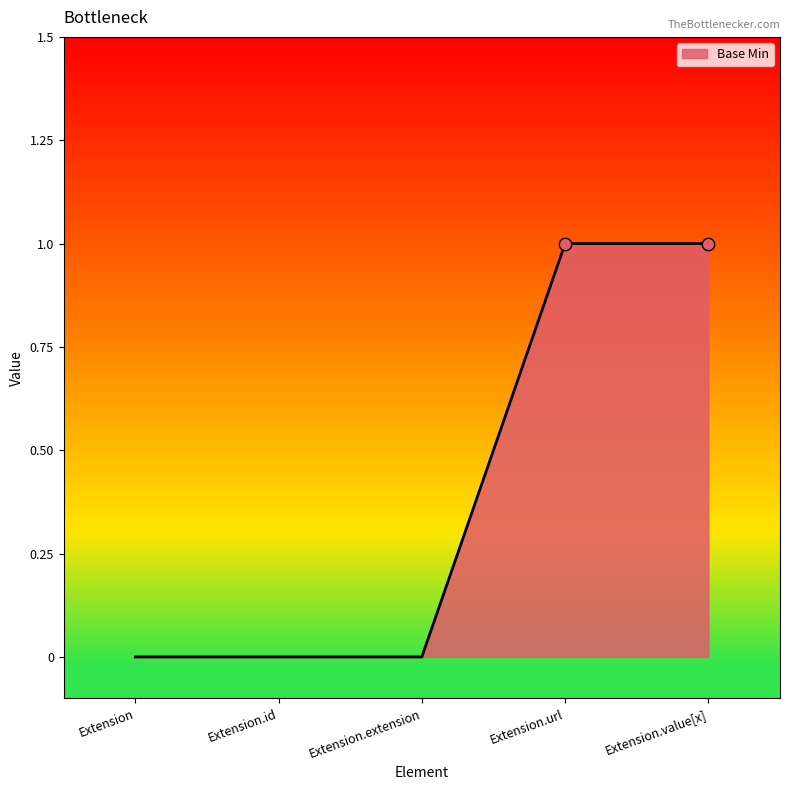

Between Extension.extension and Extension.value[x], which is larger?

Extension.value[x]